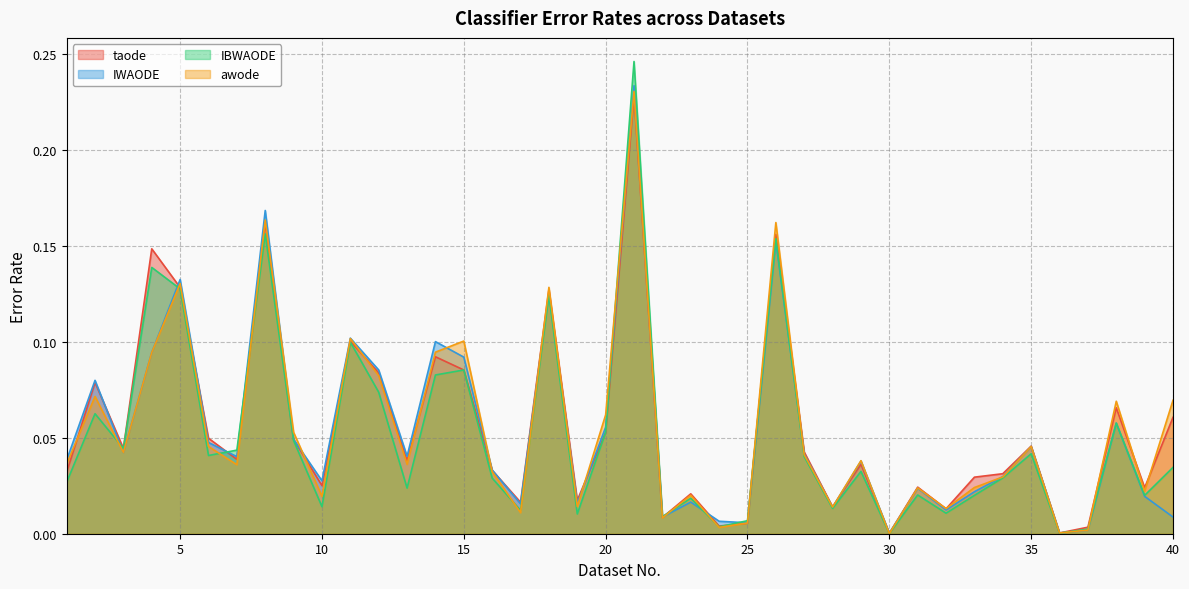

What is the difference between the second highest and second lowest values in the IBWAODE series?

0.2